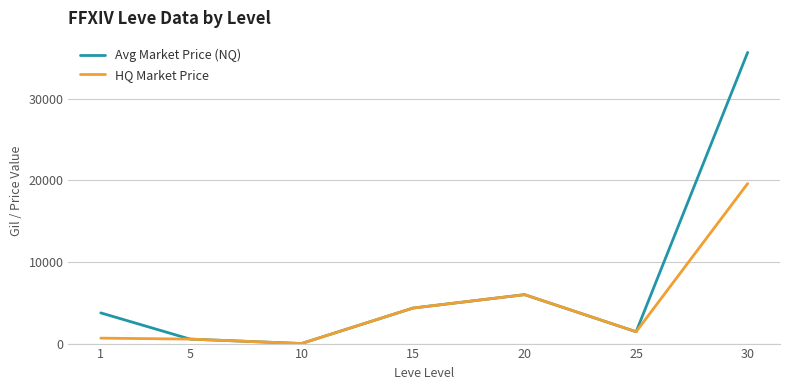

Is the value of HQ Market Price at 5 greater than the value of Avg Market Price (NQ) at 1?

No